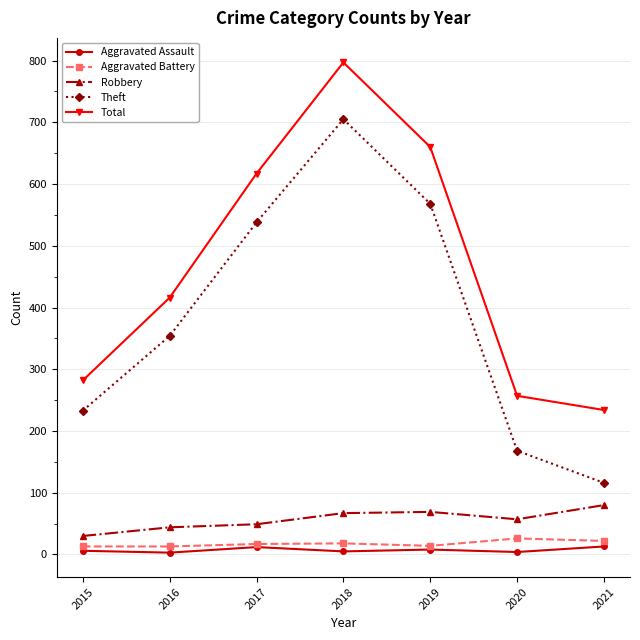

What is the difference between the highest and lowest values at 2017?

605